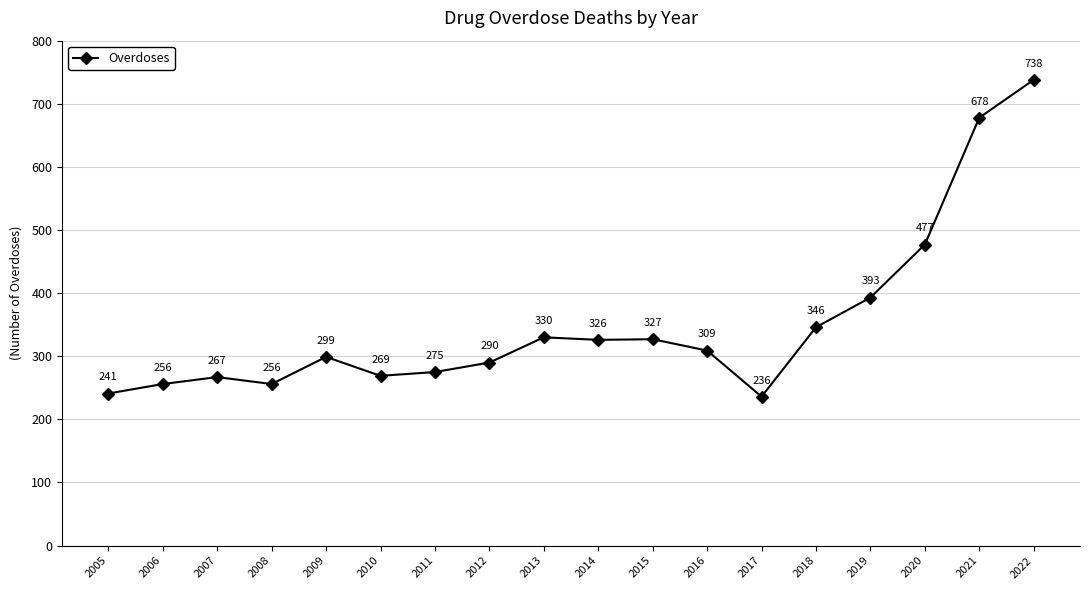

How many interior local peaks (higher than both neighbors) does the data have?

4